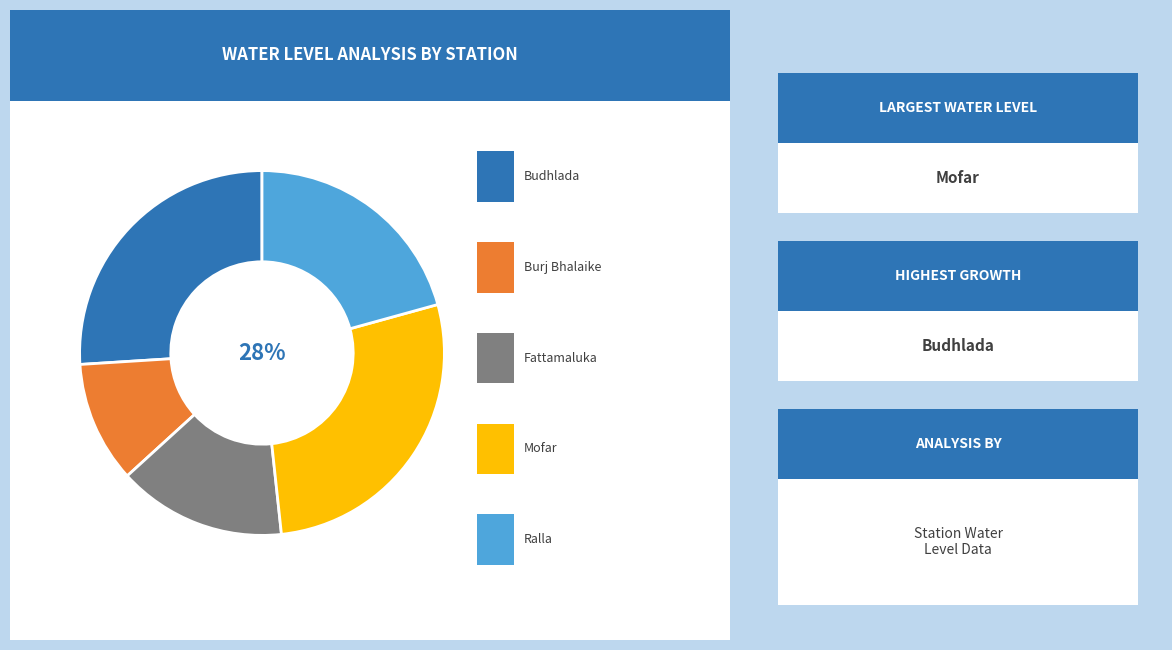

To the nearest percent, what is the average slice percentage?

20%